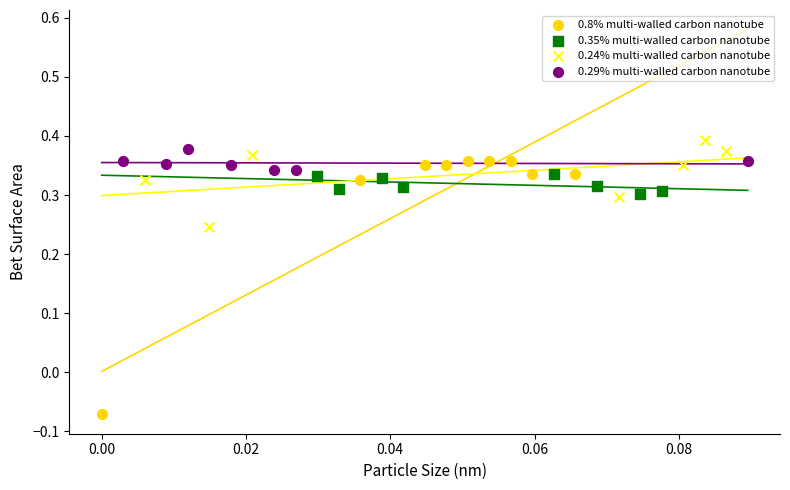

Which series contains the lowest Y value?

0.8% multi-walled carbon nanotube